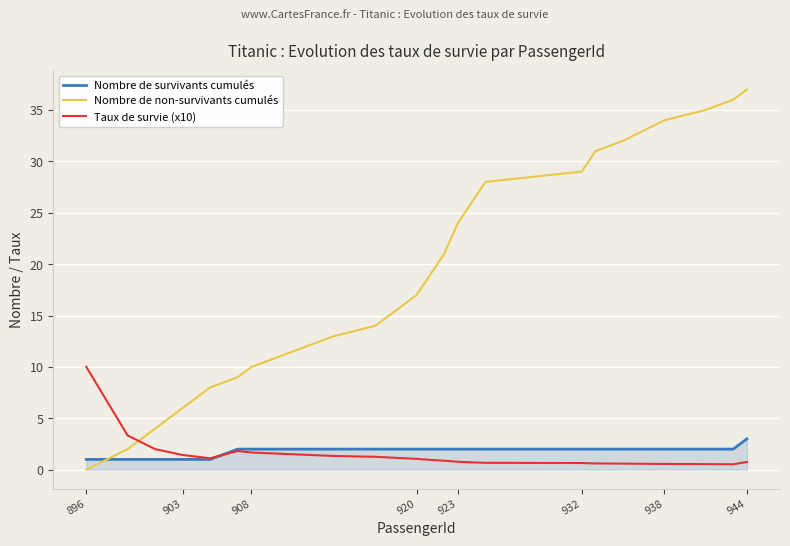

What is the maximum value for Nombre de survivants cumulés?

3.0